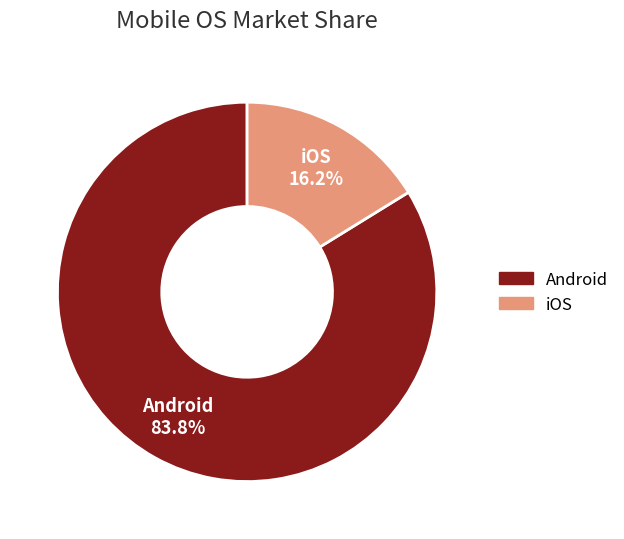

Which category has the smallest portion of the pie?

iOS